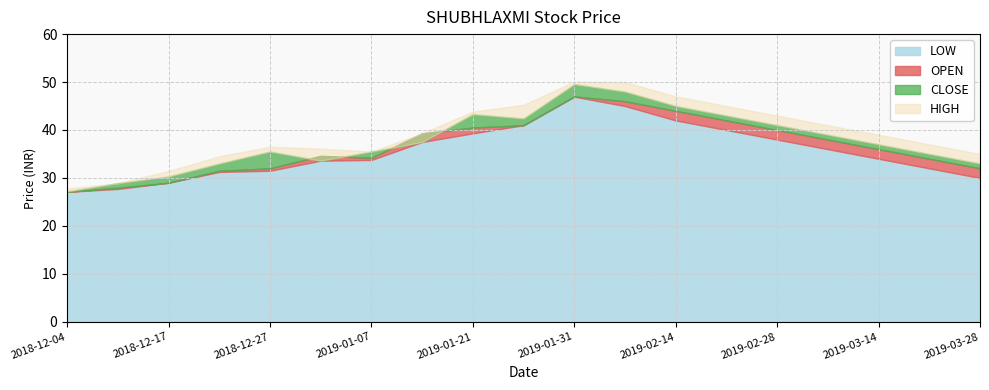

At which category does HIGH reach its first local peak?

2018-12-27